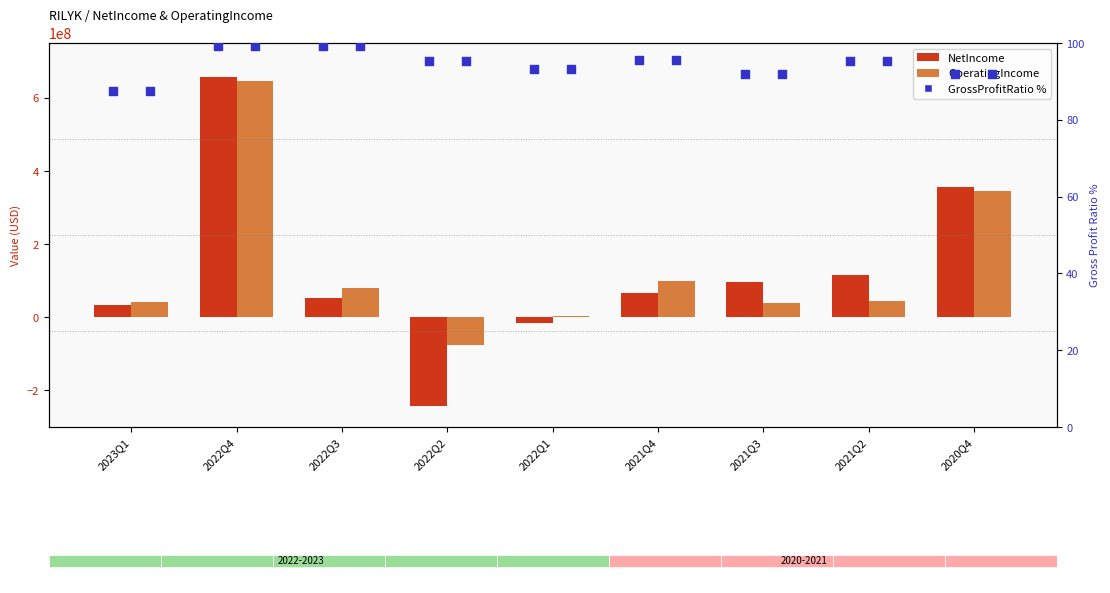

At how many categories does at least one series exceed -127545508?

9